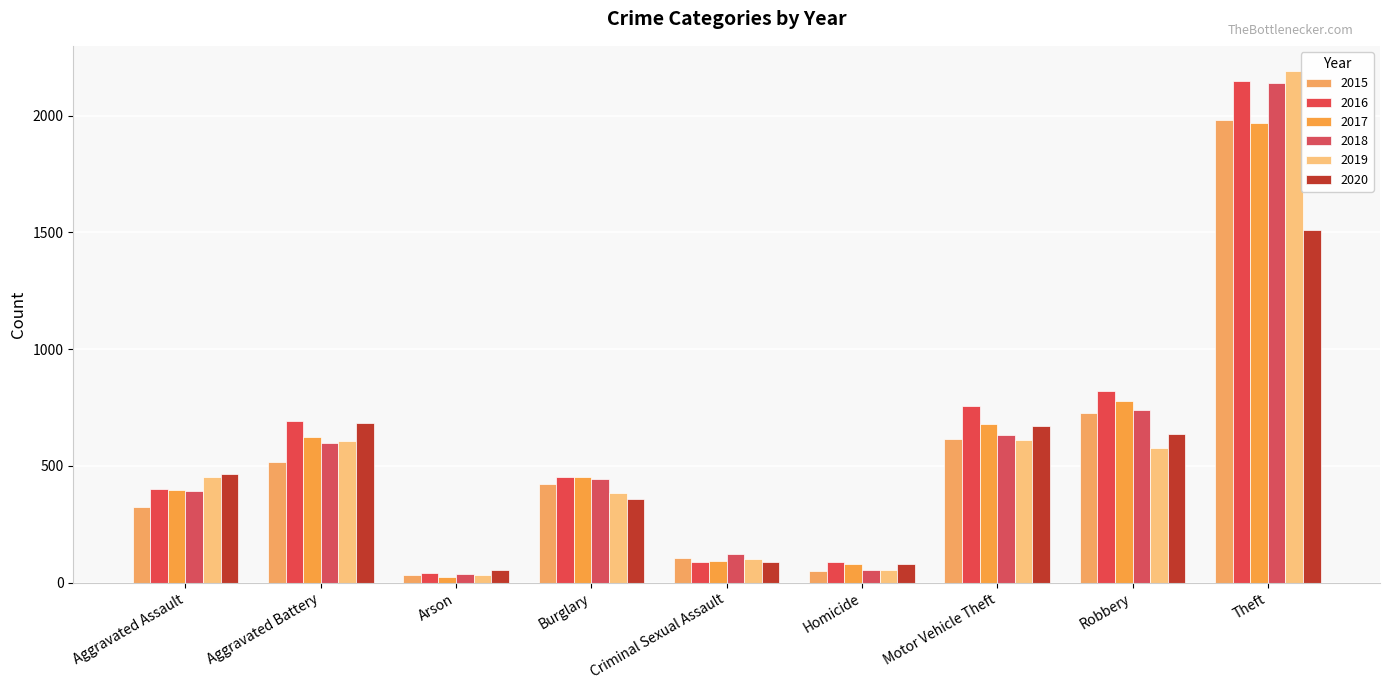

Which category has the lowest value in the 2017 series?

Arson